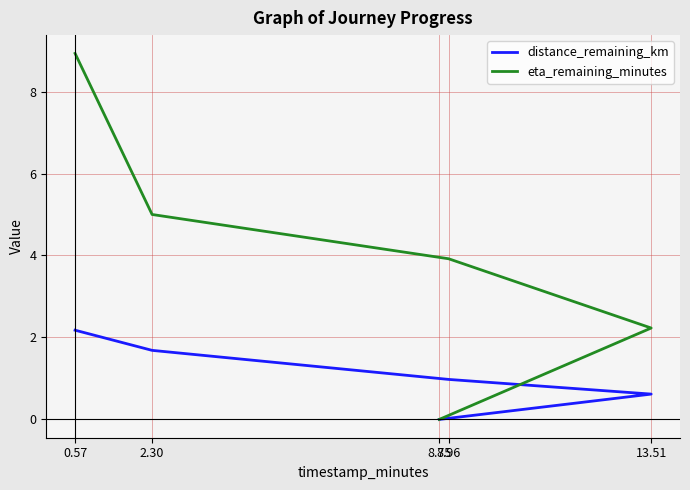

Is it true that distance_remaining_km equals 0.6 at 13.51?

True